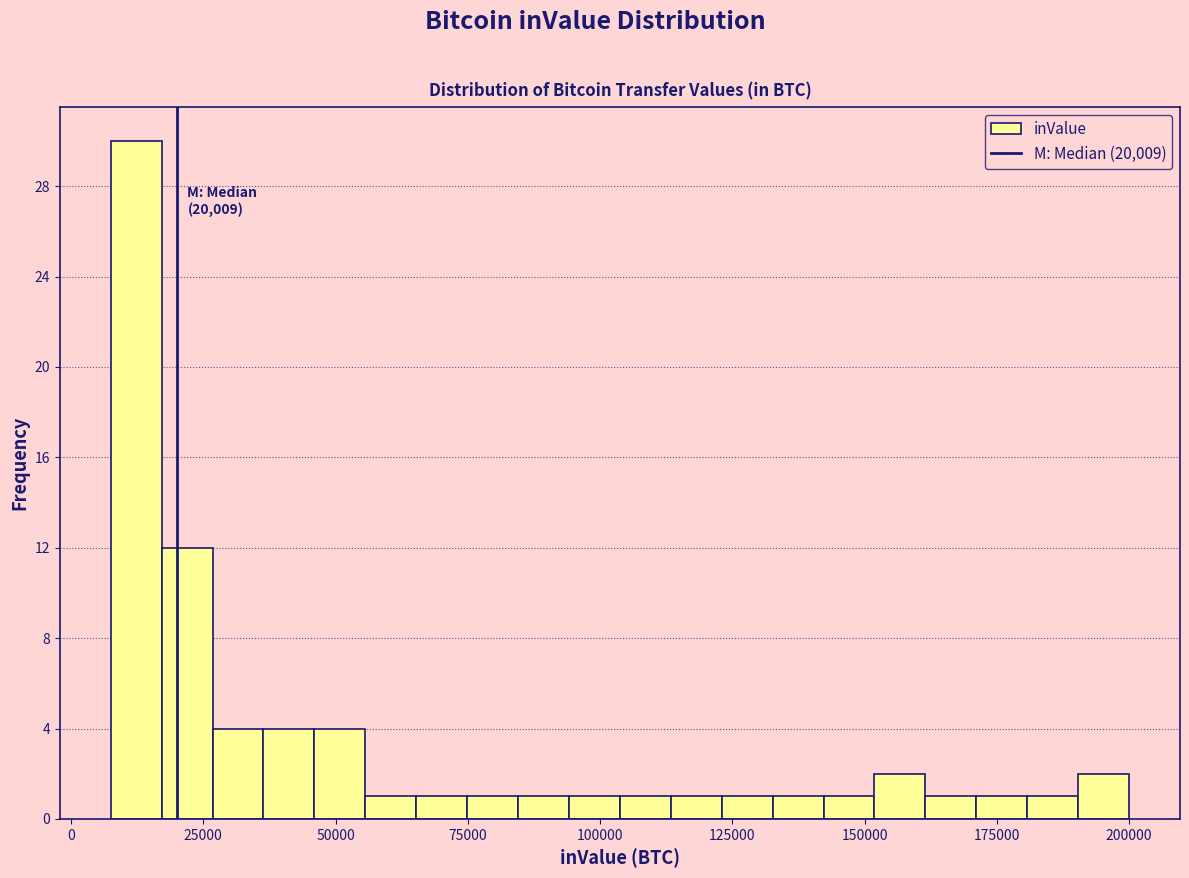

Around what value on the x-axis is the tallest bar? Give the approximate position of its centre, as read against the axis.

10000